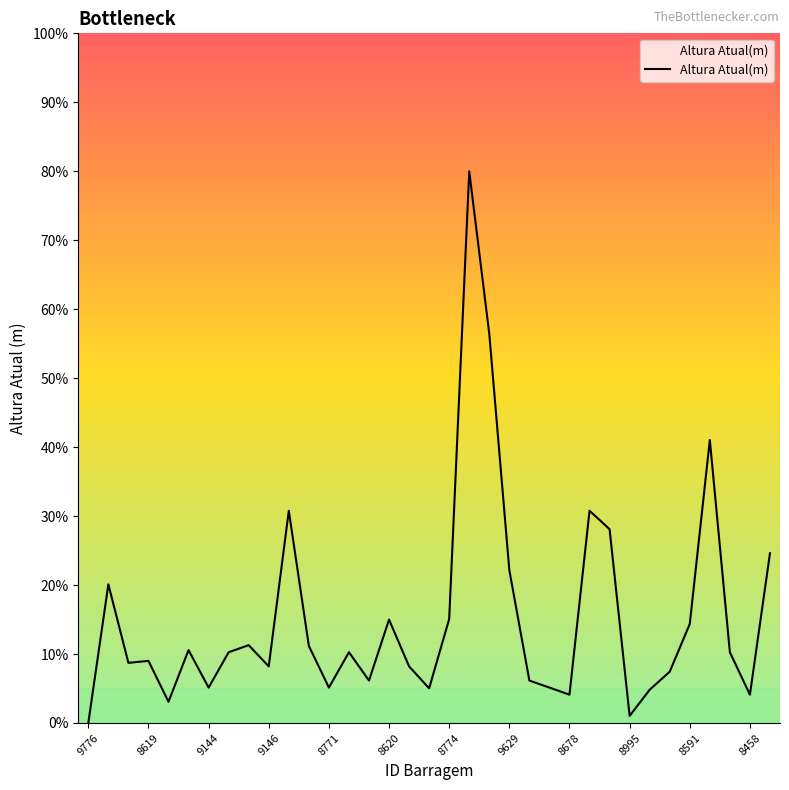

What is the greatest value displayed?

80.0